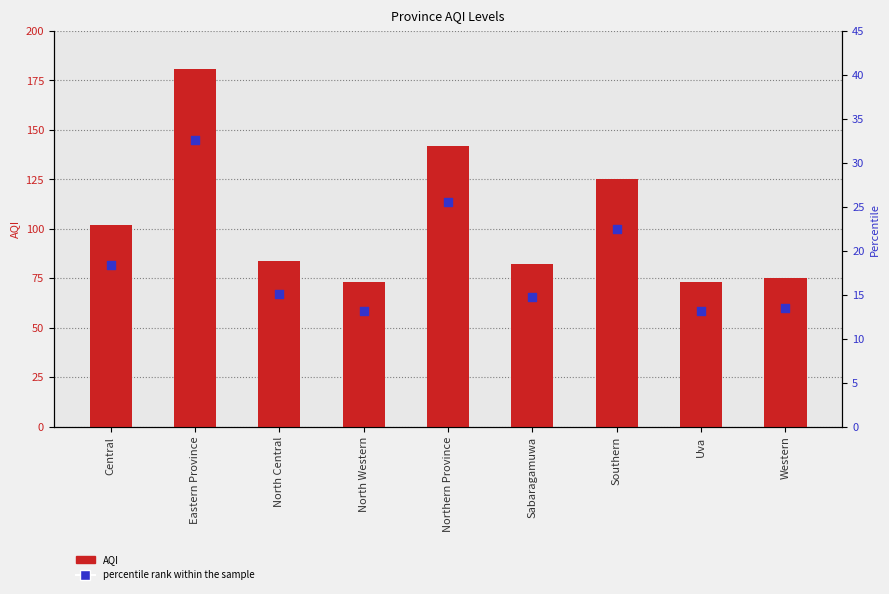

Is the value of percentile rank within the sample at Northern Province greater than the value of AQI at Northern Province?

No